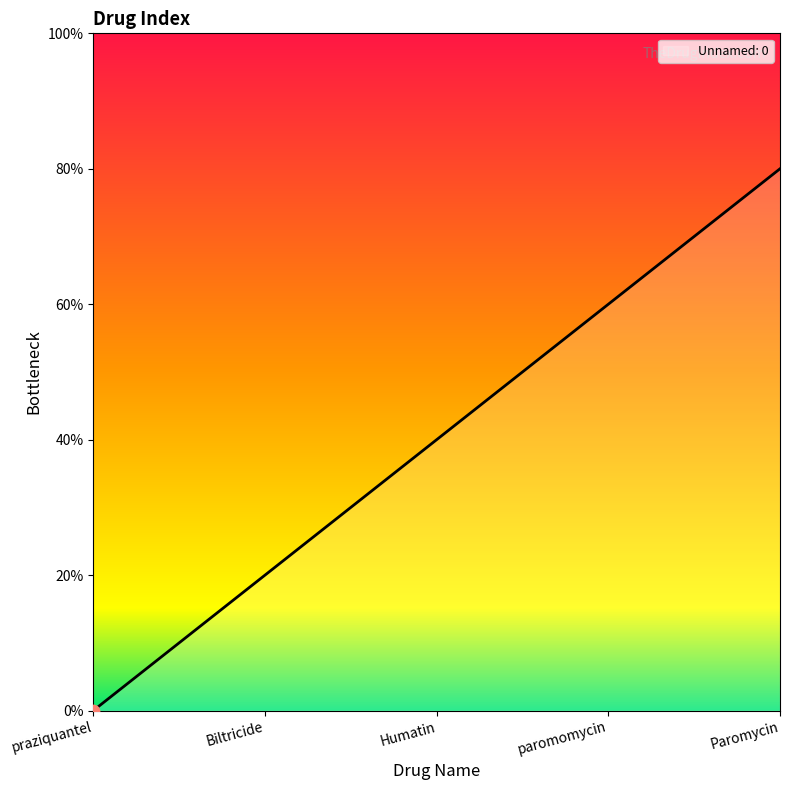

Which has a higher value, Paromycin or praziquantel?

Paromycin